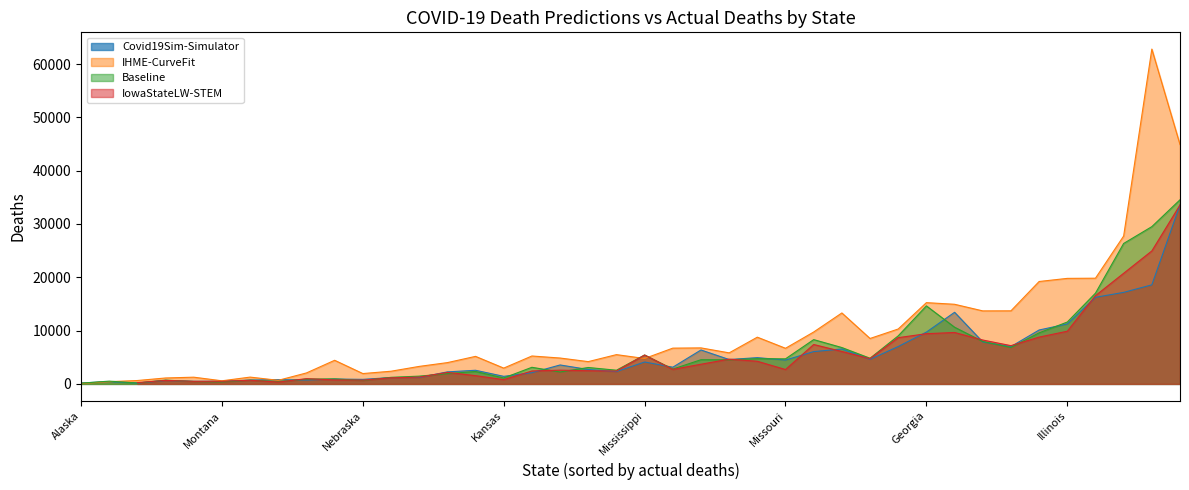

The value of Covid19Sim-Simulator at Georgia is 4039.3. True or false?

False